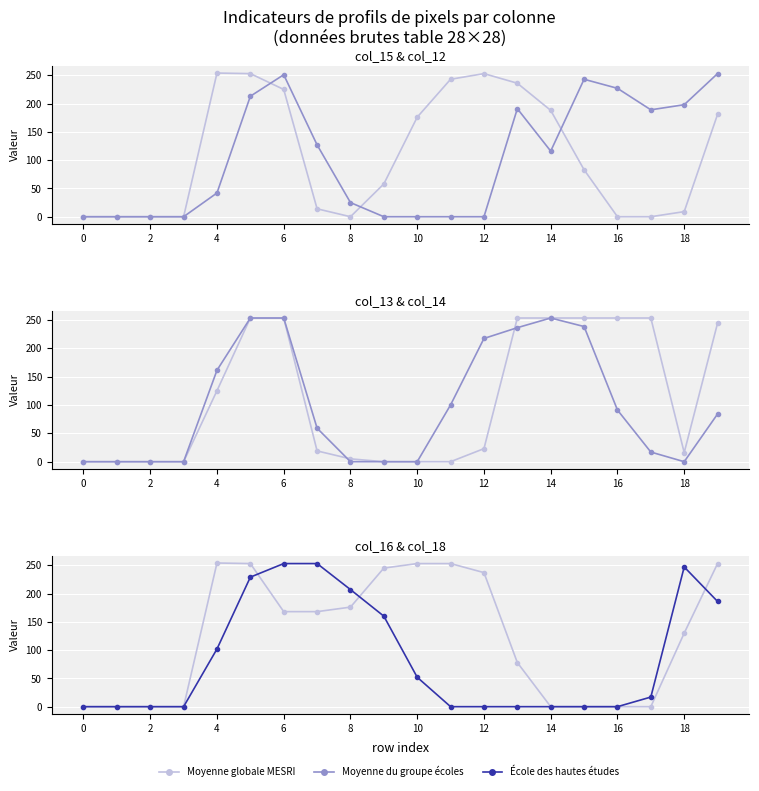

Is the value of Moyenne du groupe écoles at 15 greater than the value of École des hautes études at 14?

No